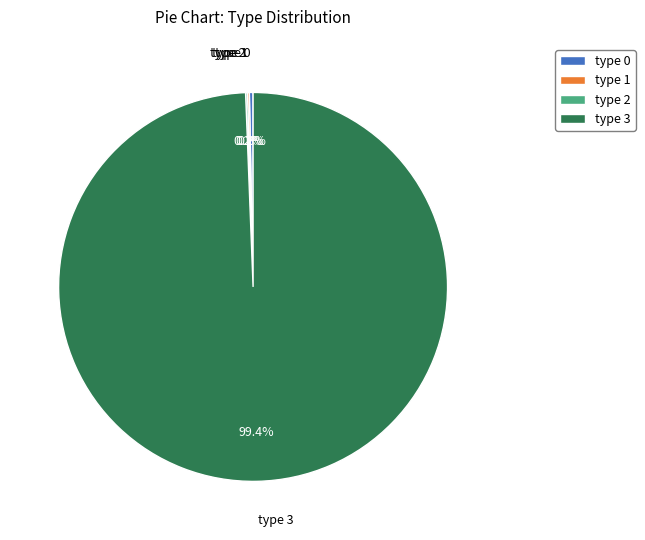

Which slice is the largest?

type 3